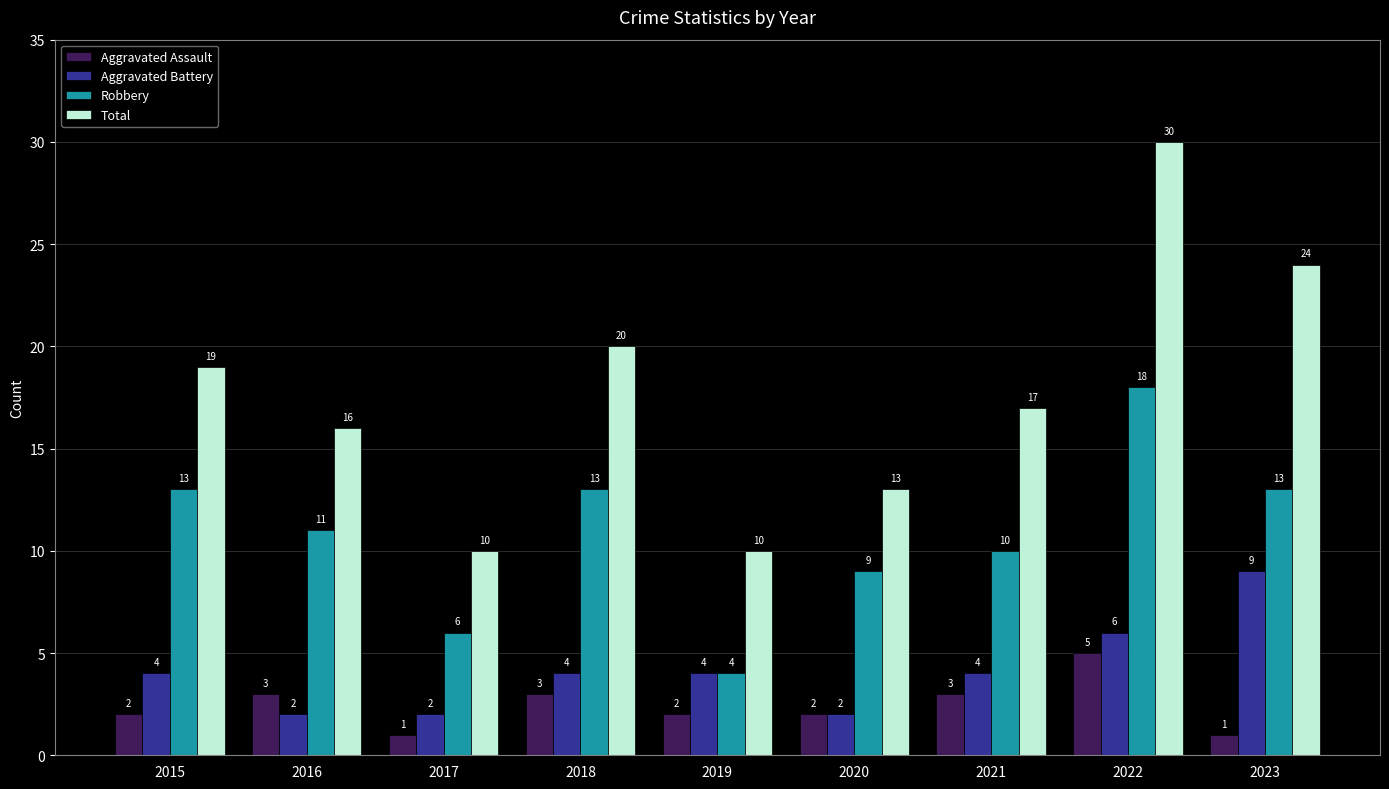

List the series in order of their peak value, lowest first.

Aggravated Assault, Aggravated Battery, Robbery, Total